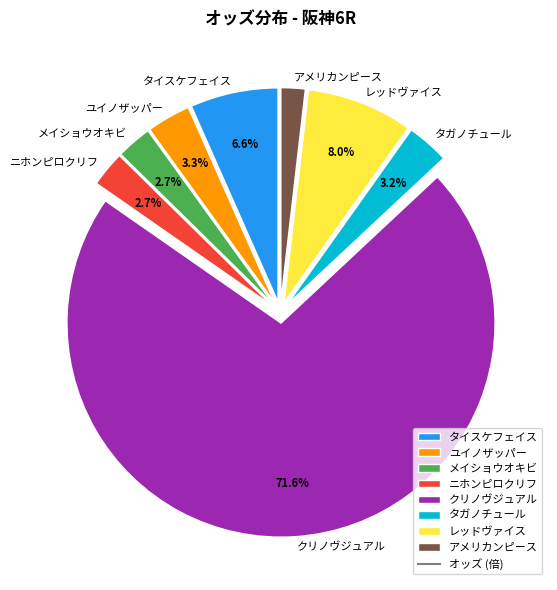

How many slices are in this pie chart?

8